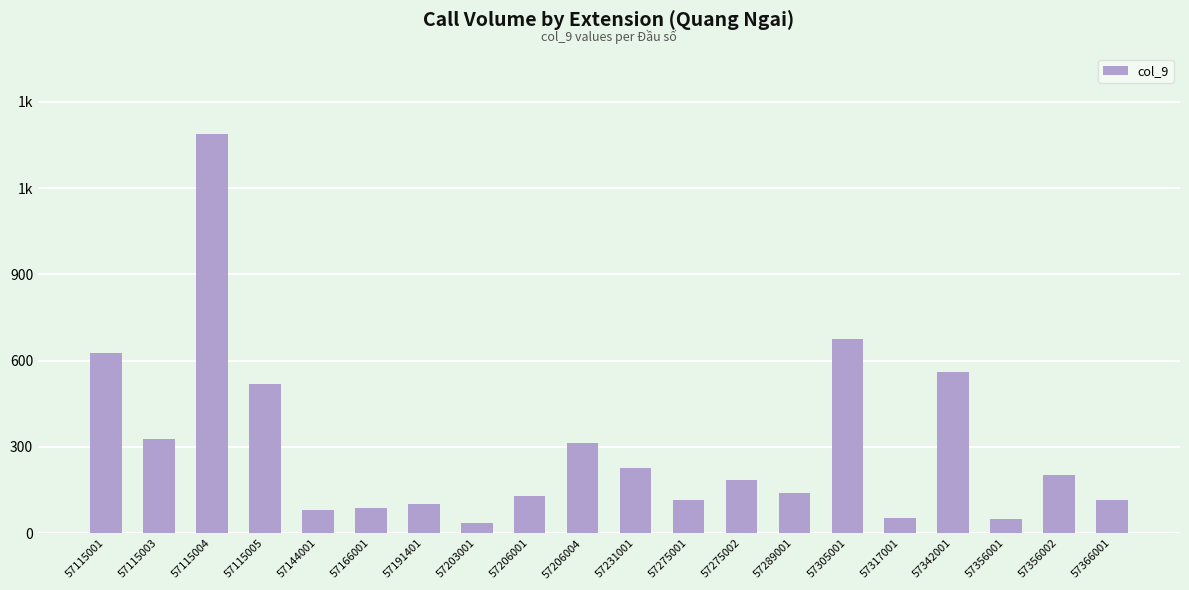

What is the sum of all values?

5932